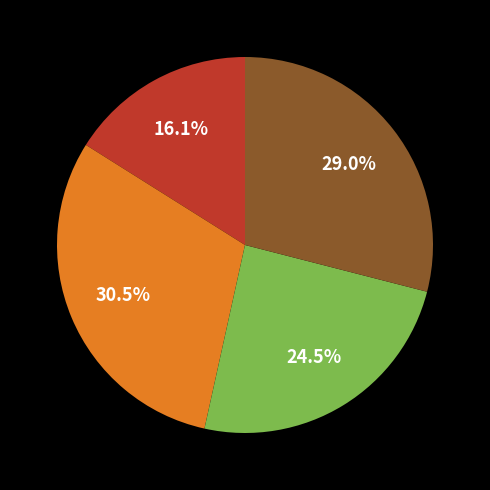

Is there any slice that represents more than half of the pie?

No